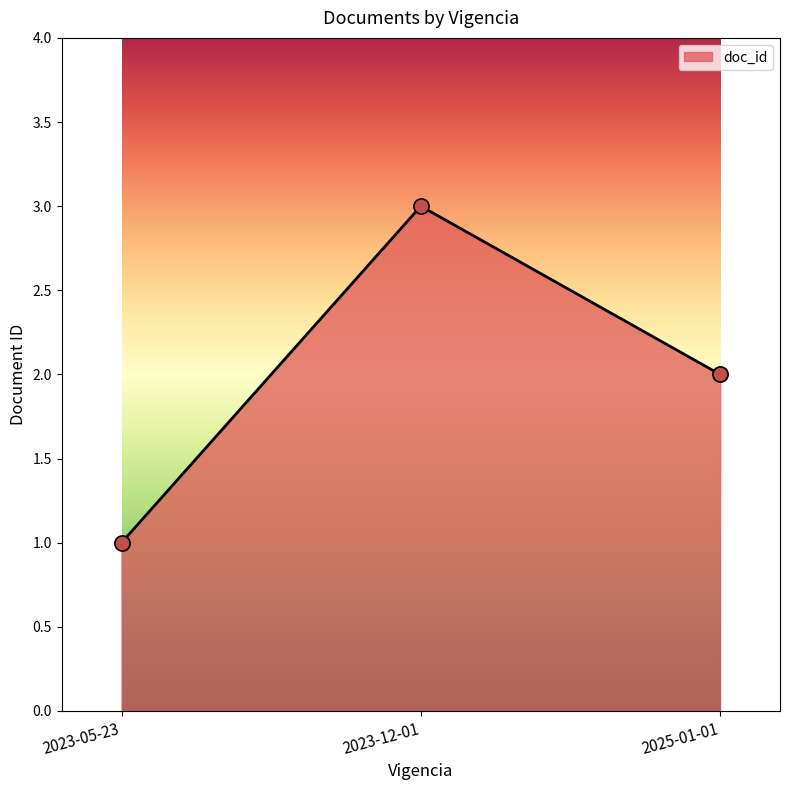

Approximately how many times larger is the value at 2023-12-01 compared to 2023-05-23?

3.0